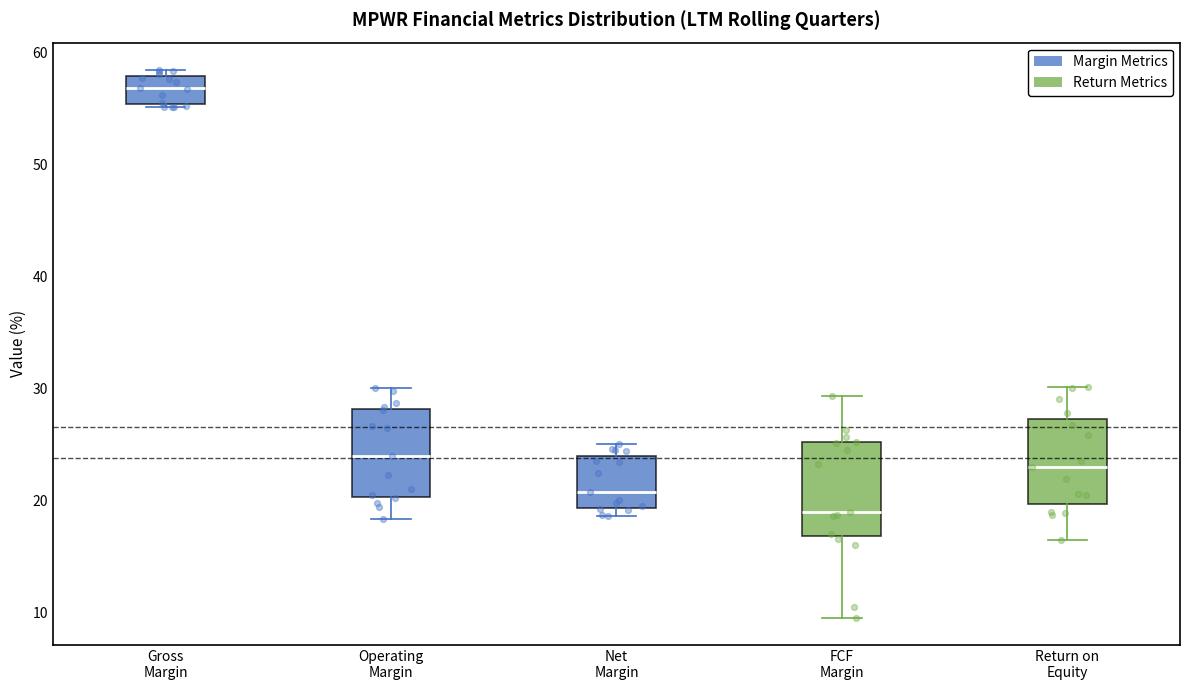

Reading left to right, transcribe this box plot: for each box, give where its median line is, the range the box spans, and where its two whiskers end, as read against the y-axis. The values are not printed on the chart, so give them approximately, as read against the axis.

Gross Margin: median 57, box 55 to 58, whiskers 55 to 58 (just above the box's upper edge)
Operating Margin: median 24, box 20 to 28, whiskers 18 to 30
Net Margin: median 21, box 19 to 24, whiskers 19 (just below the box's lower edge) to 25
FCF Margin: median 19, box 17 to 25, whiskers 10 to 29
Return on Equity: median 23, box 20 to 27, whiskers 16 to 30